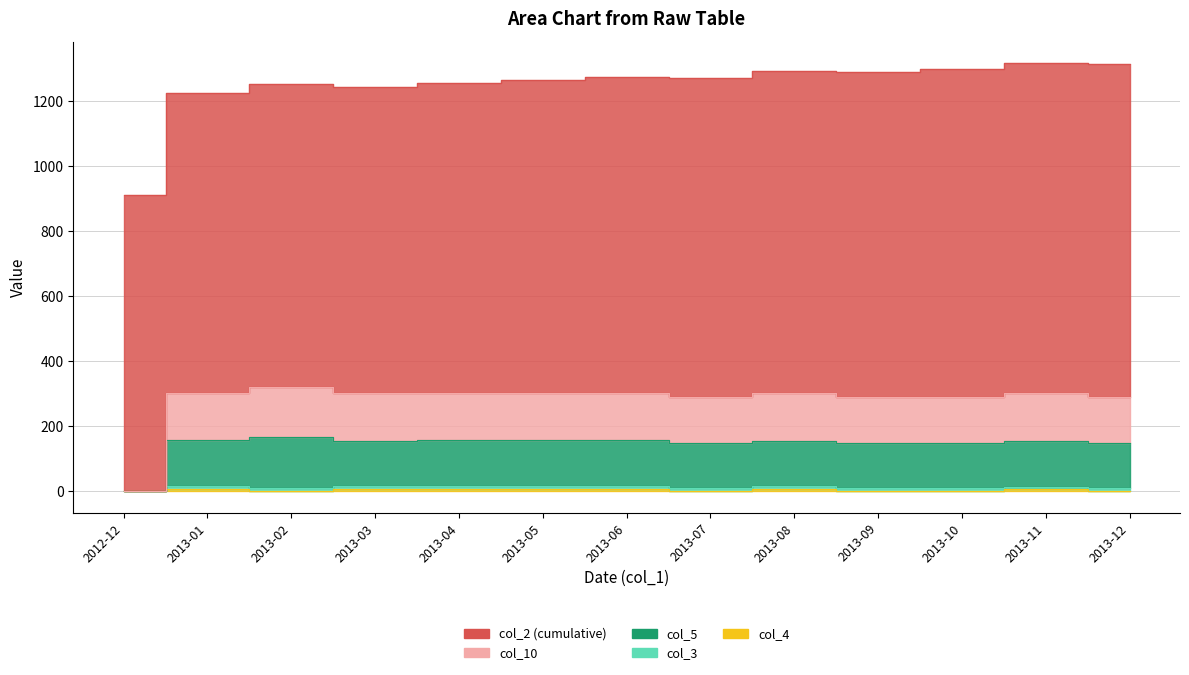

True or false: col_4 and col_10 intersect in this chart.

False